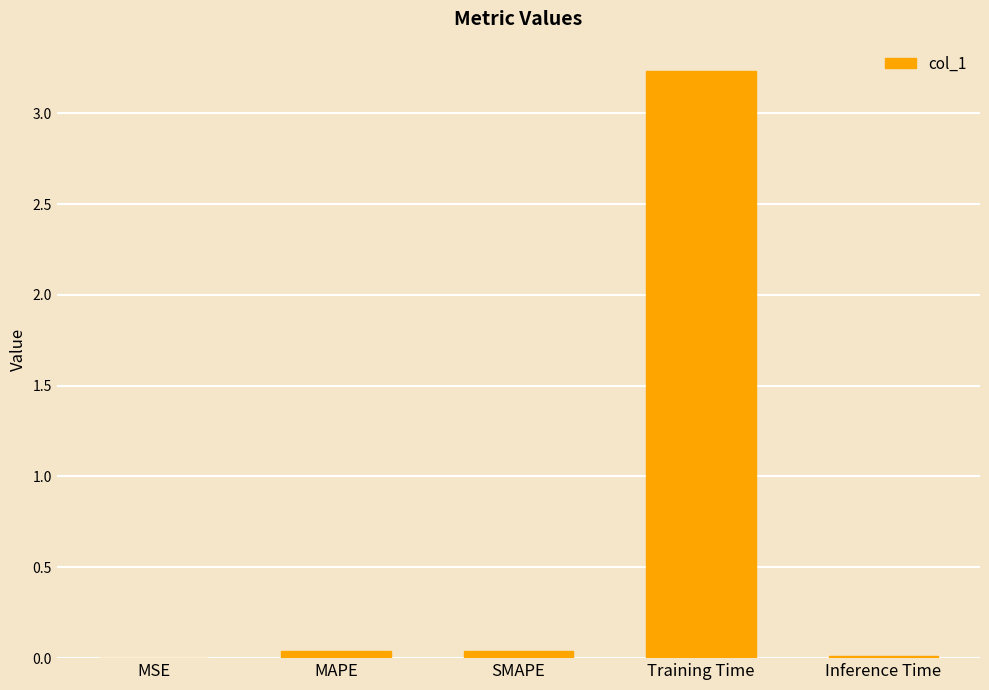

True or false: the data shows 5.8 at Training Time.

False